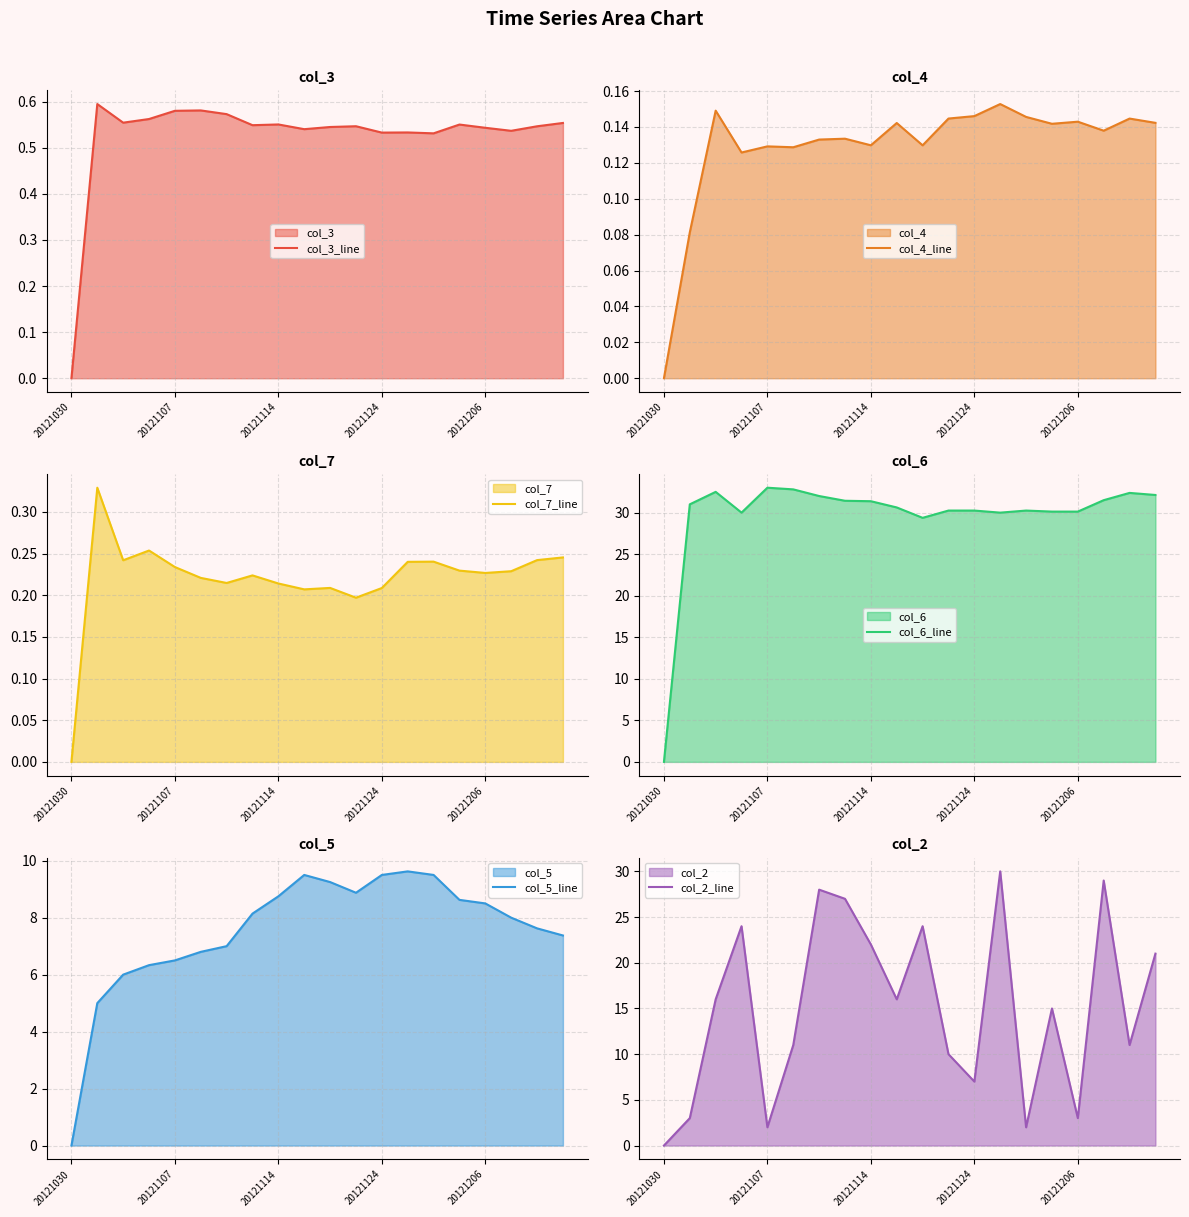

The value of col_3_line at 20121030 is 0.2. True or false?

False